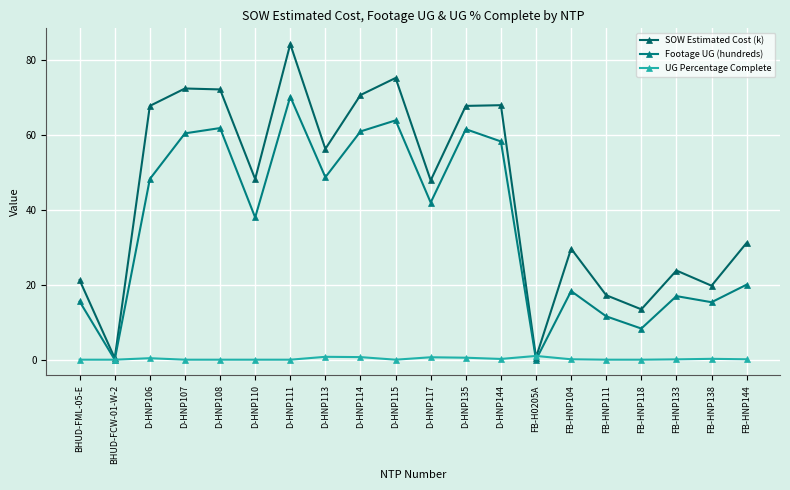

What are all the series names shown in the legend?

SOW Estimated Cost (k), Footage UG (hundreds), UG Percentage Complete